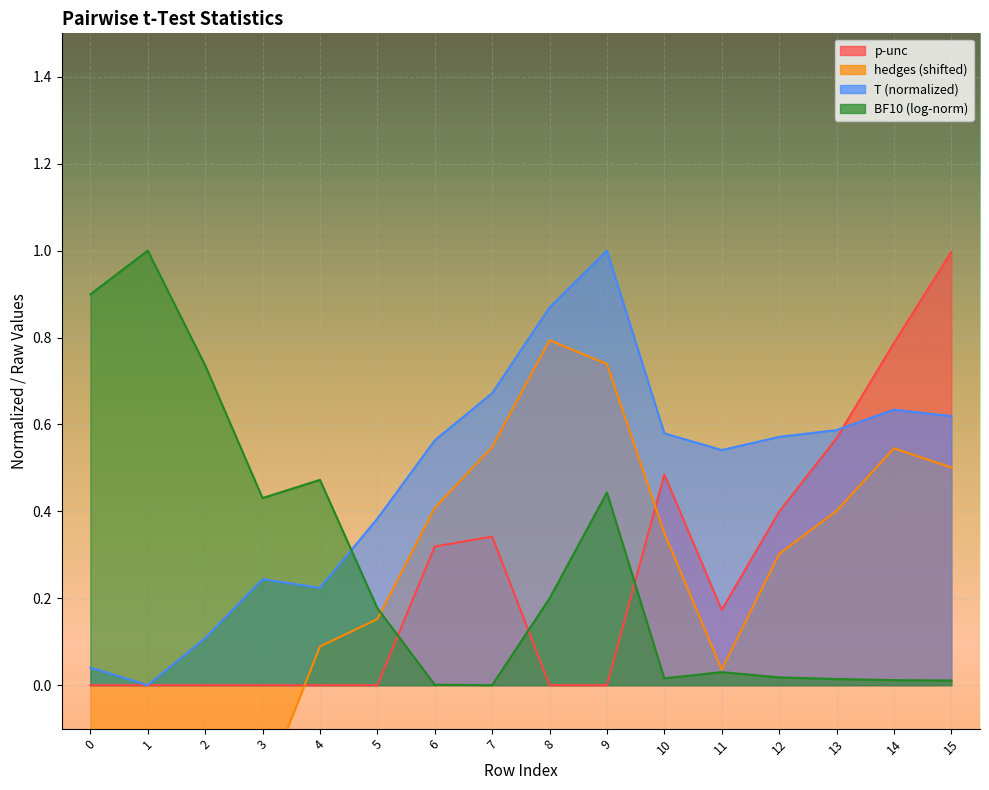

The p-unc series shows 0.8 at 14. True or false?

True